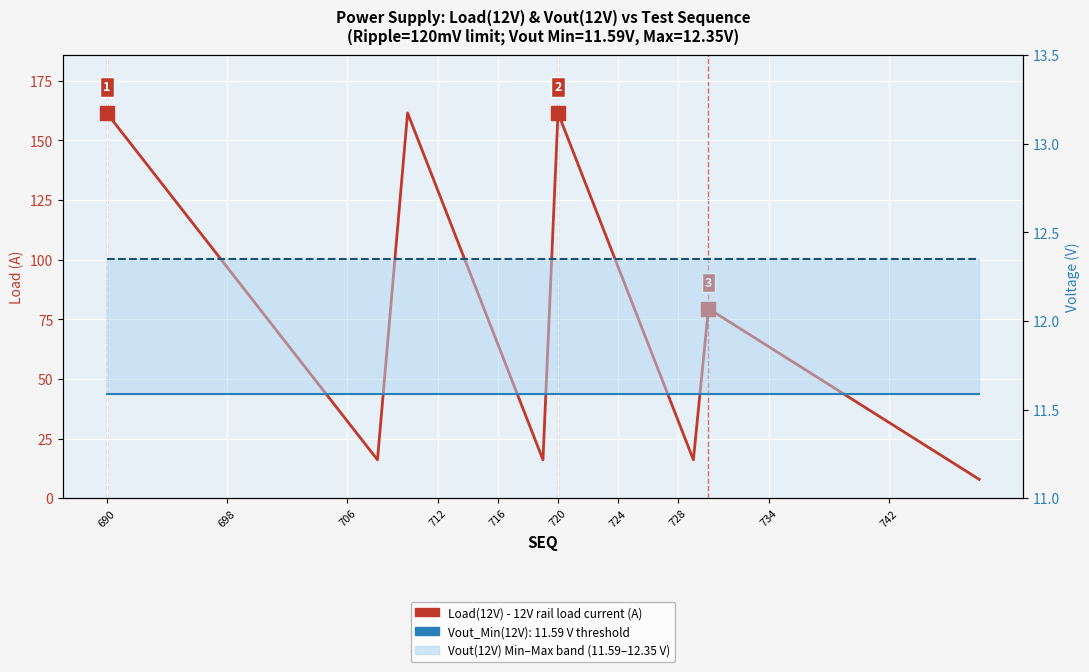

What is the maximum value shown in the chart?

161.5